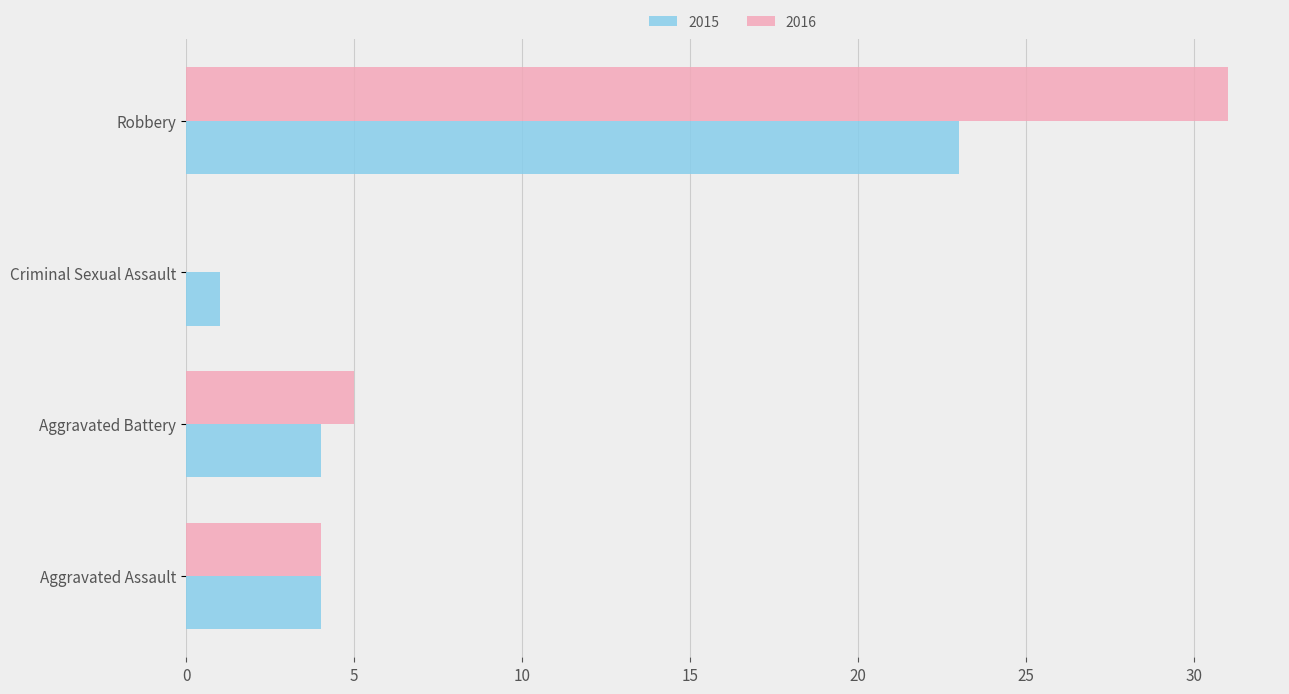

Which series has the widest spread of values?

2016